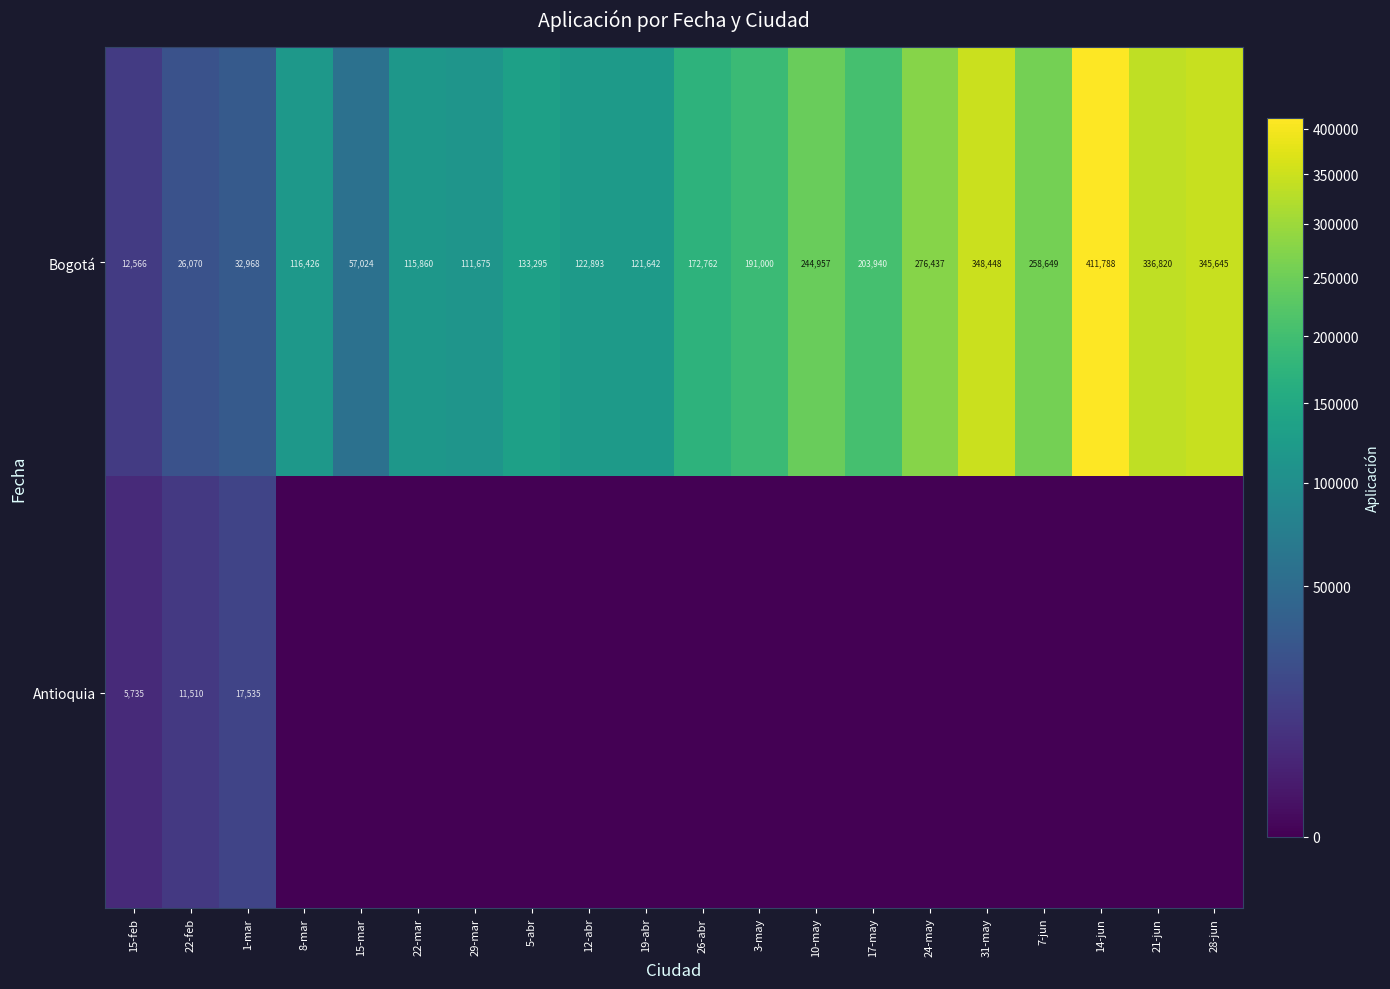

Is the value of Antioquia at 1-mar greater than the value of Bogotá at 31-may?

No